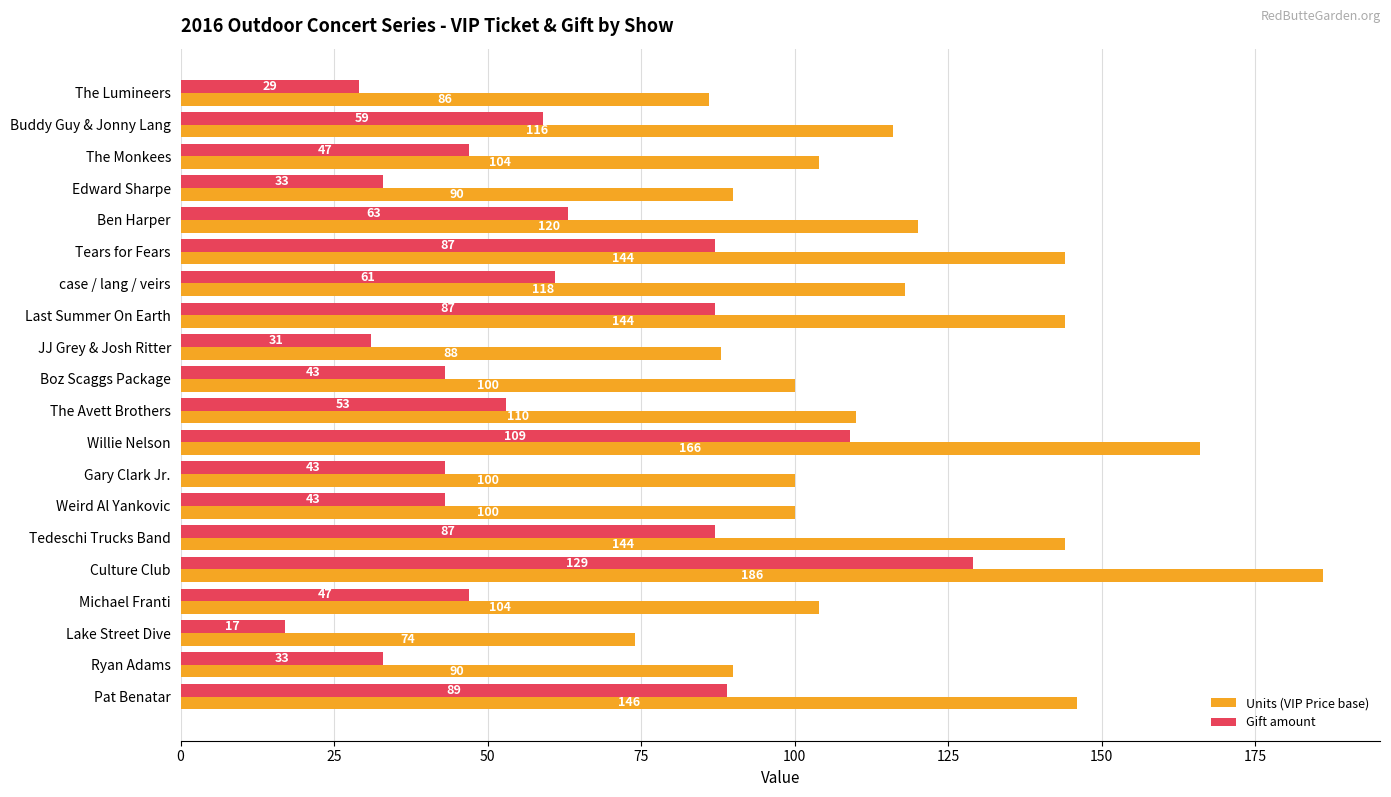

List the series in order of their peak value, lowest first.

Gift amount, Units (VIP Price base)